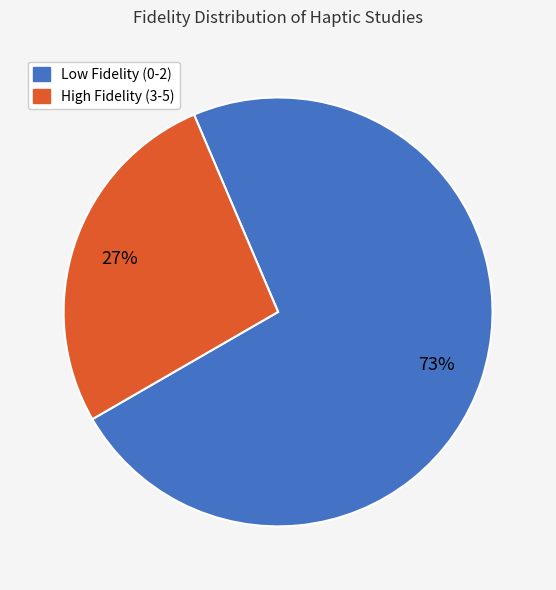

What percentage is the Low Fidelity (0-2) slice, to the nearest percent?

73%